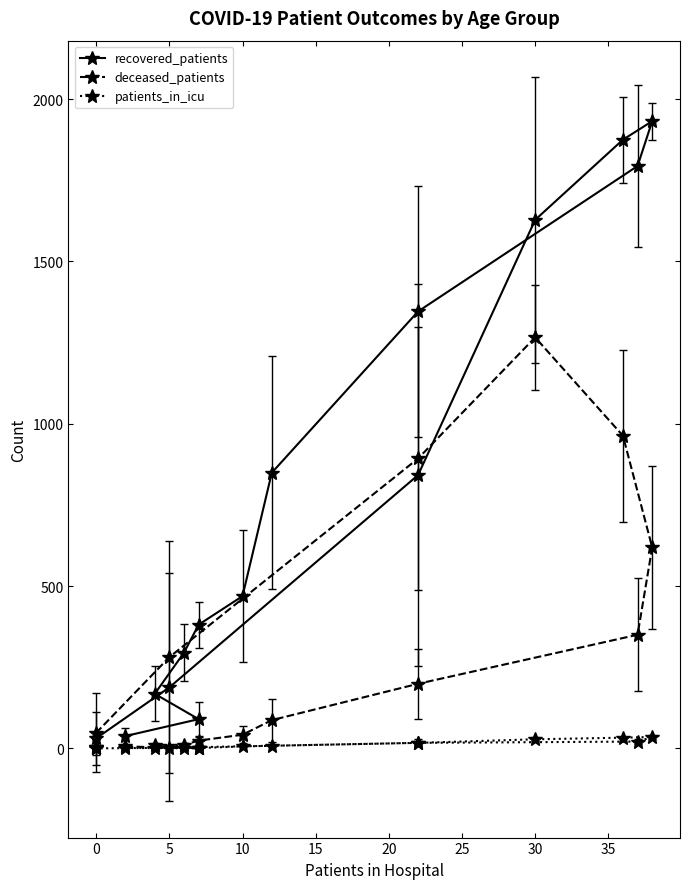

At 30, list the series in order from largest to smallest.

recovered_patients, deceased_patients, patients_in_icu